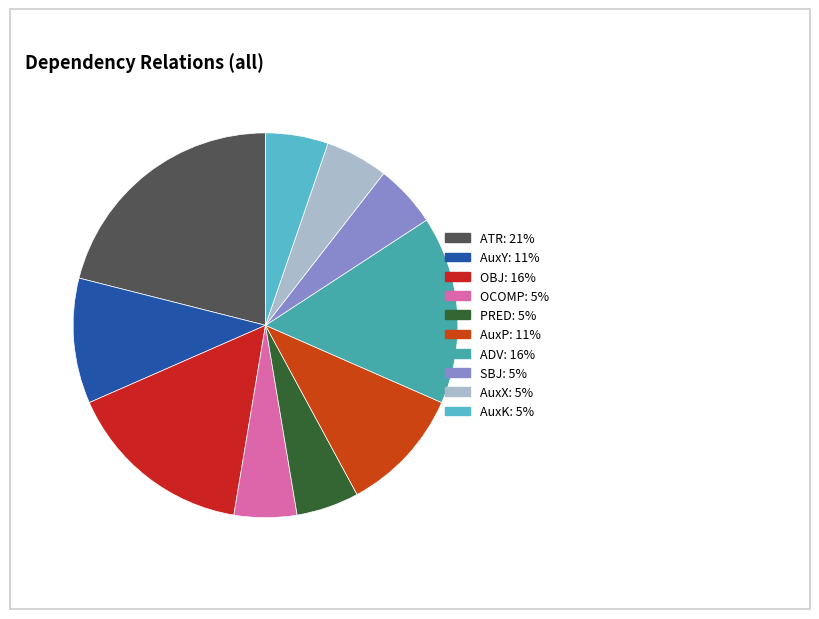

Count the number of slices in the pie.

10